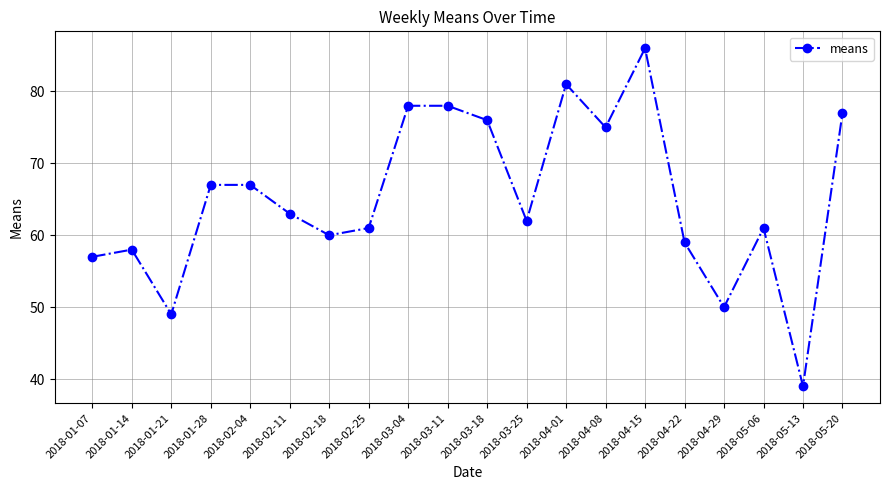

True or false: the data shows 43 at 2018-03-18.

False